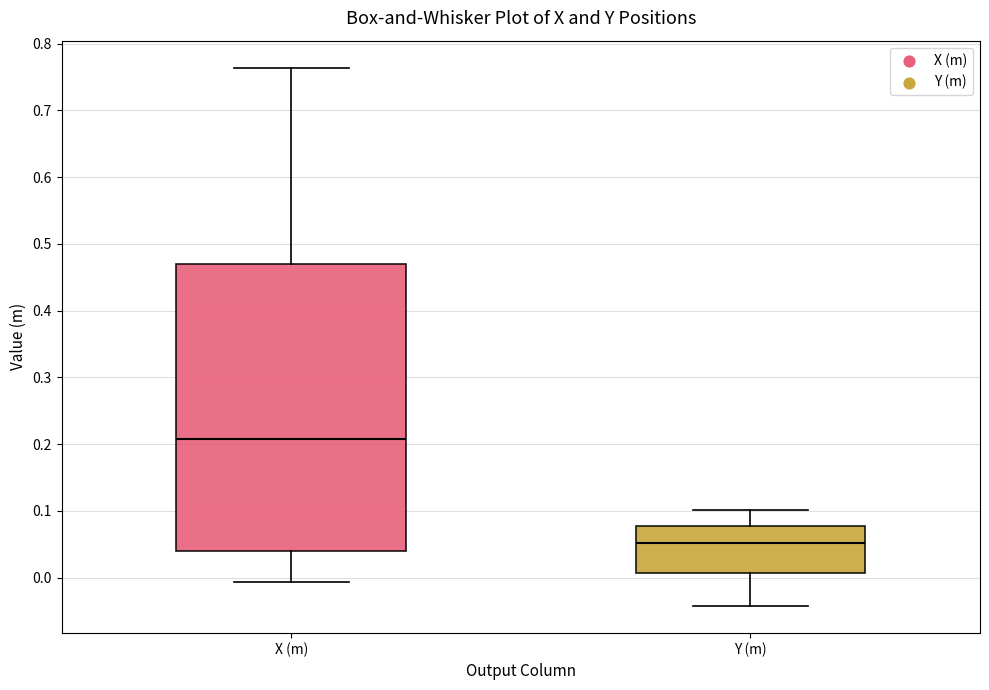

Which box is the tallest, from its lower edge to its upper edge?

X (m)